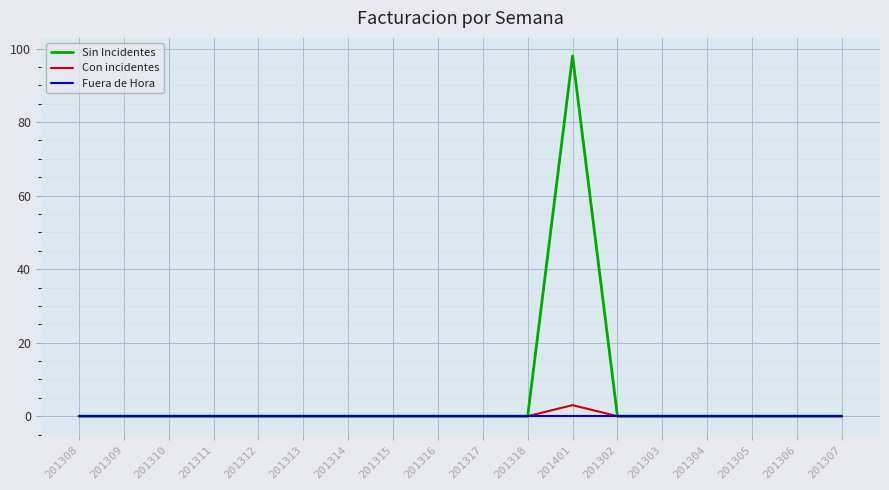

Which series has the largest range (max minus min)?

Sin Incidentes